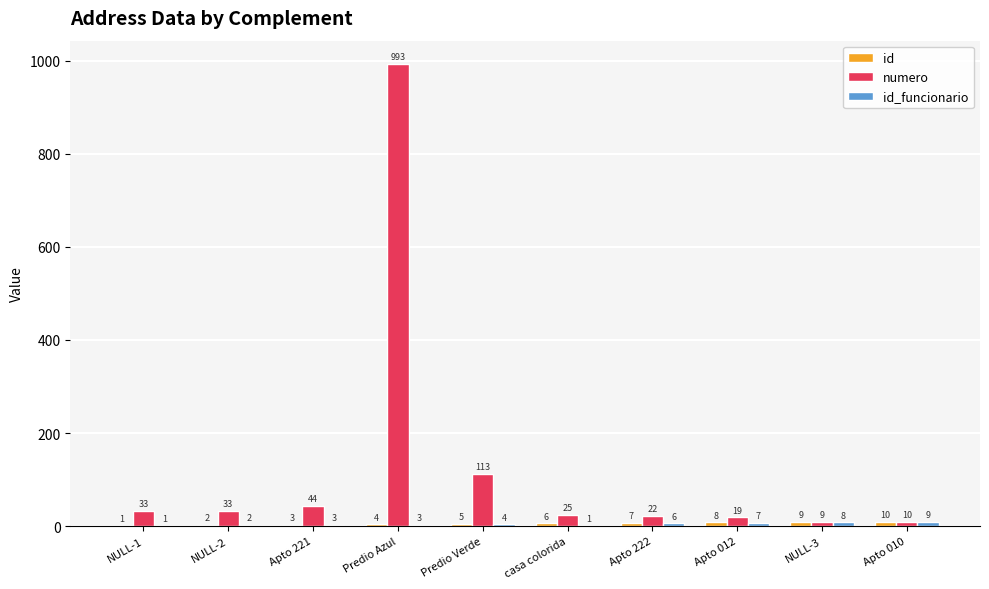

Which series has the largest total across all categories?

numero